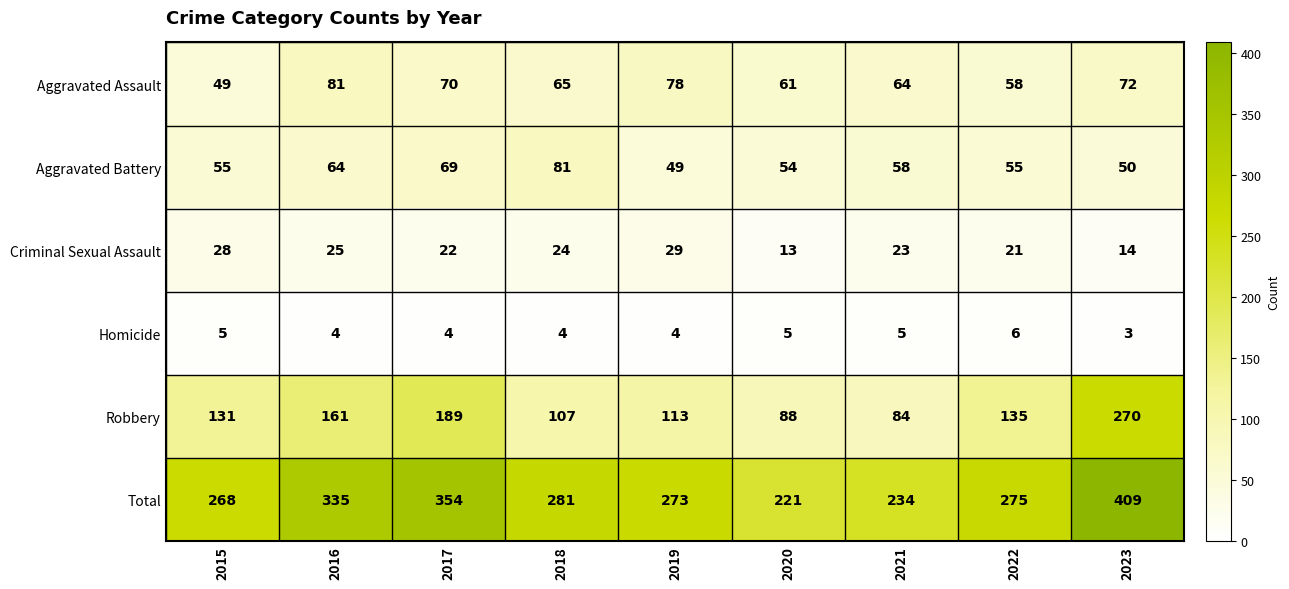

What value does the Aggravated Battery series have at 2022?

55